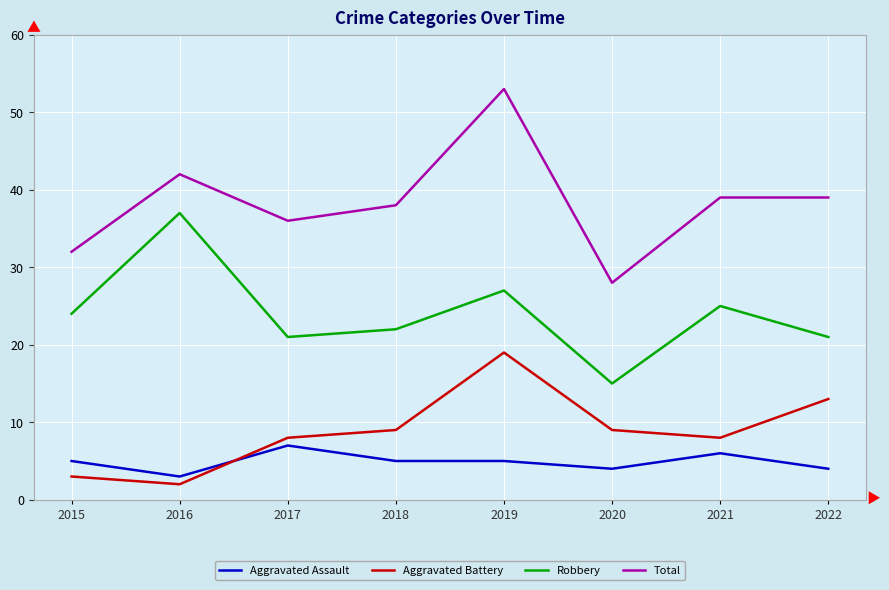

Which series changed the most between 2015 and 2019?

Total